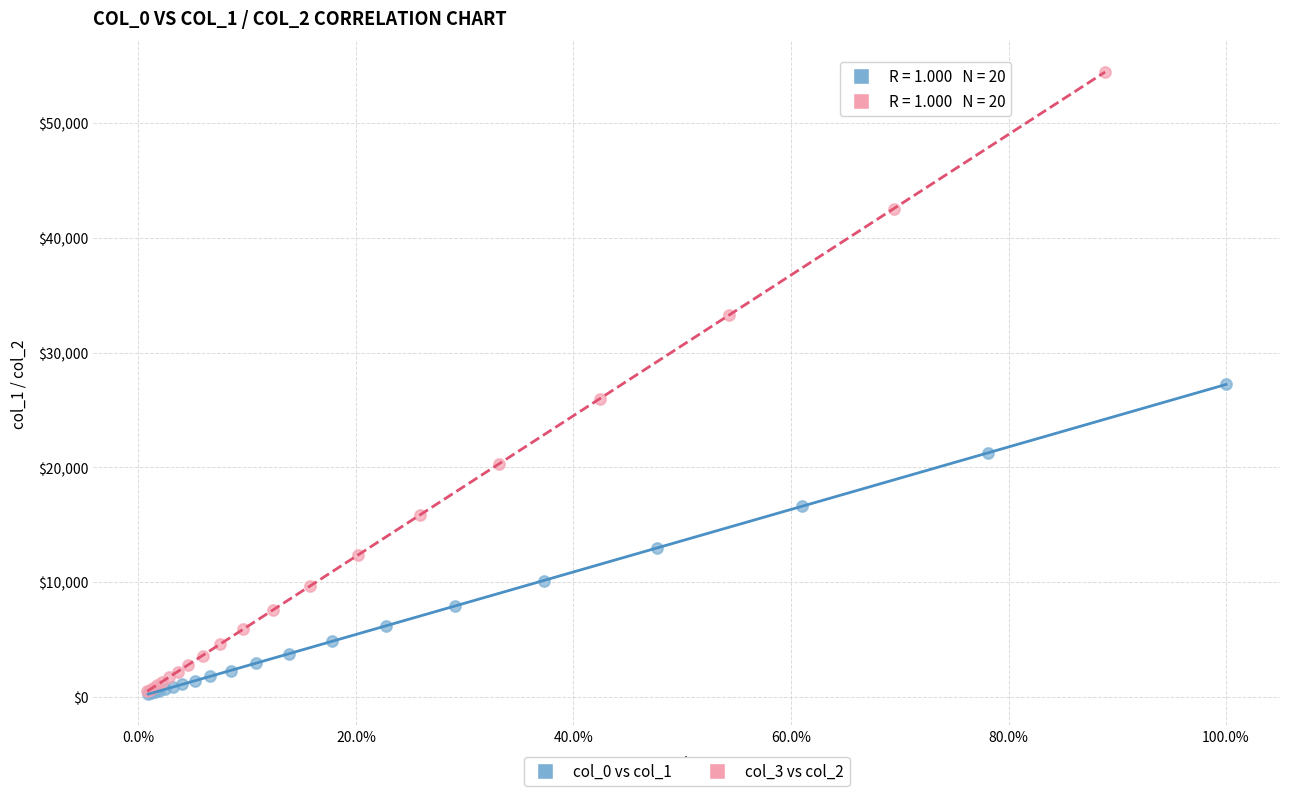

Which series has the widest spread of Y values?

col_3 vs col_2